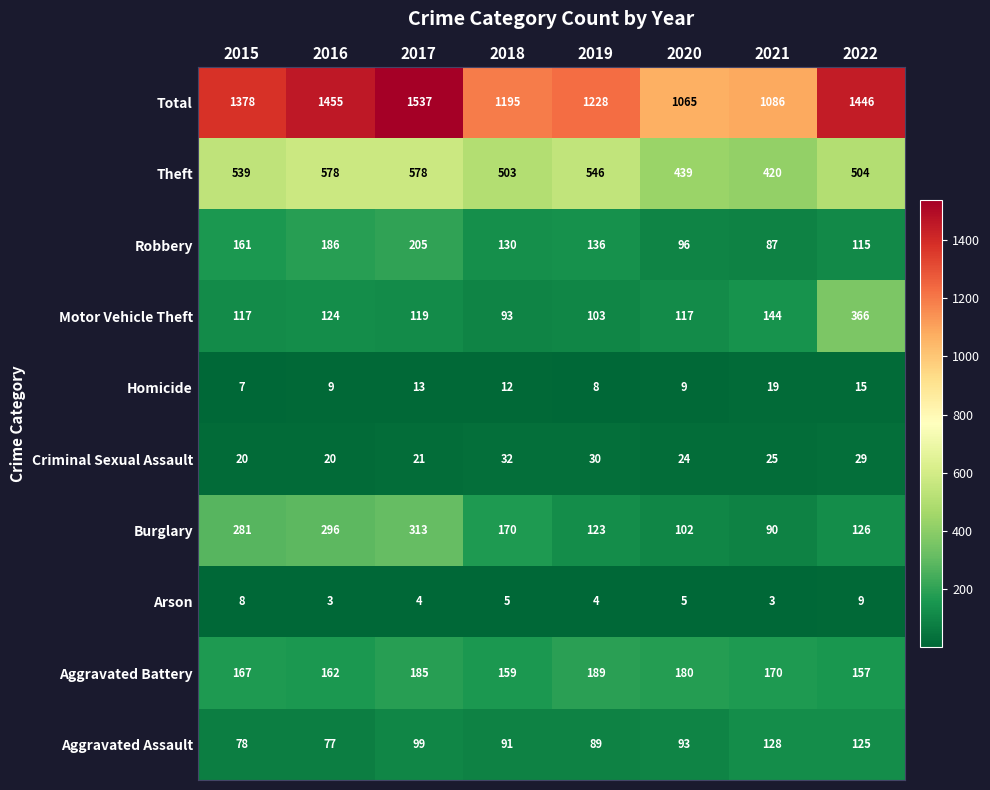

What is the sum of all Theft values?

4107